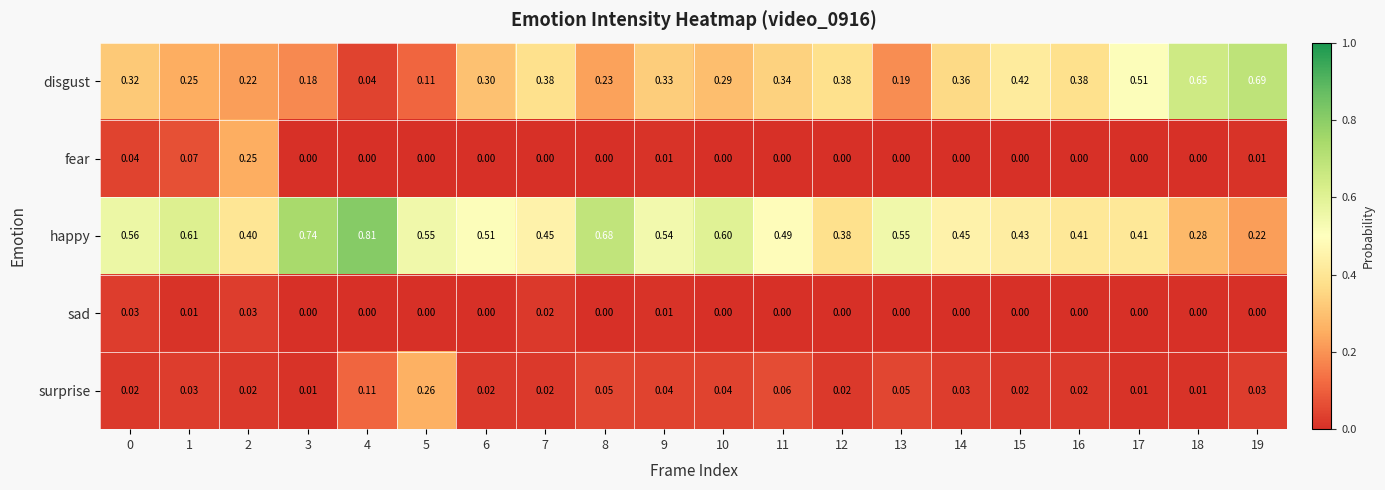

At how many categories does at least one series exceed 0?

20